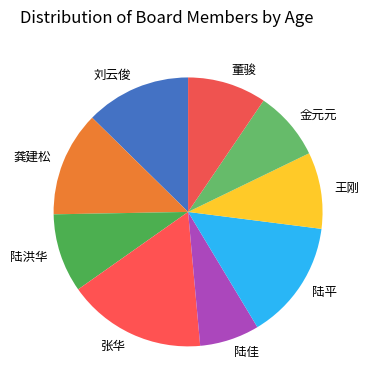

Does 龚建松 account for over 50% of the chart?

No